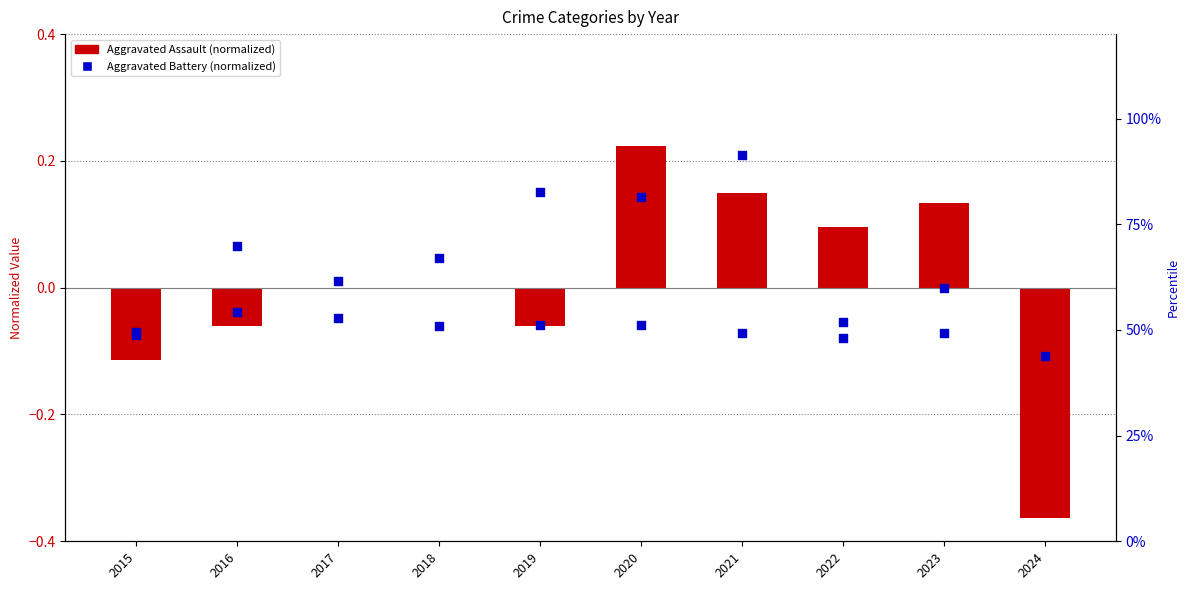

What is the total value across all series at 2015?

48.7